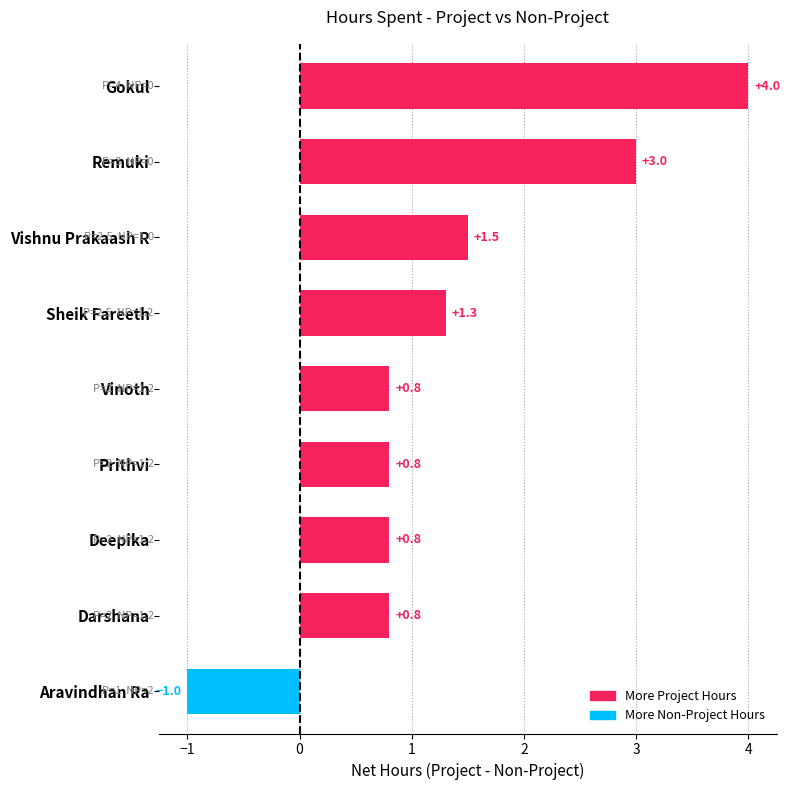

Reading bottom to top, what are all the values shown in this chart?

Aravindhan Ra=-1.0	Darshana=0.8	Deepika=0.8	Prithvi=0.8	Vinoth=0.8	Sheik Fareeth=1.3	Vishnu Prakaash R=1.5	Remuki=3.0	Gokul=4.0